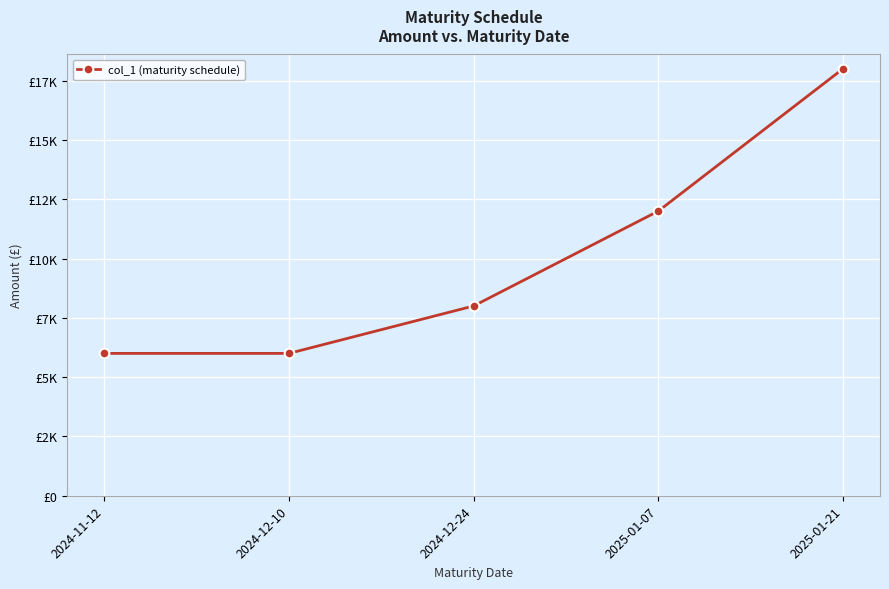

At which label is the value closest to 12000?

2025-01-07